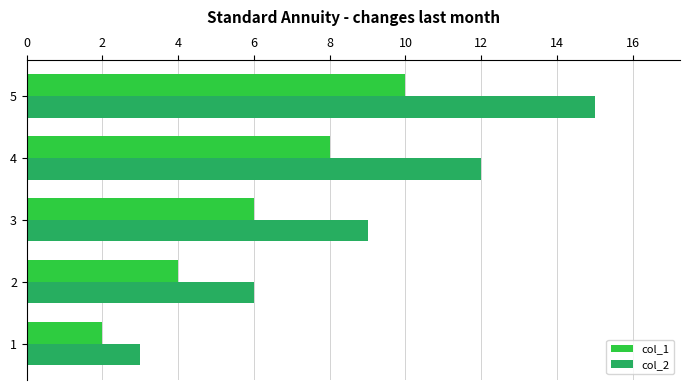

Which label corresponds to the largest value in the chart?

5